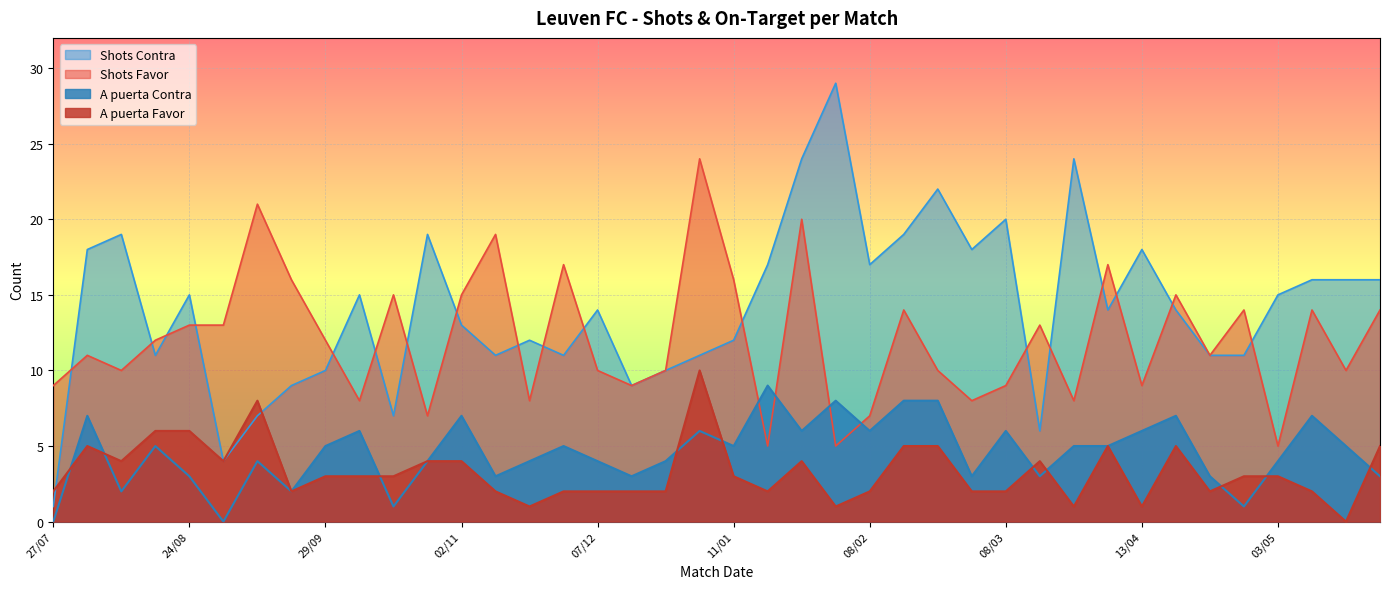

After their last crossing, which series has the higher values: Shots Contra or A puerta Favor?

Shots Contra